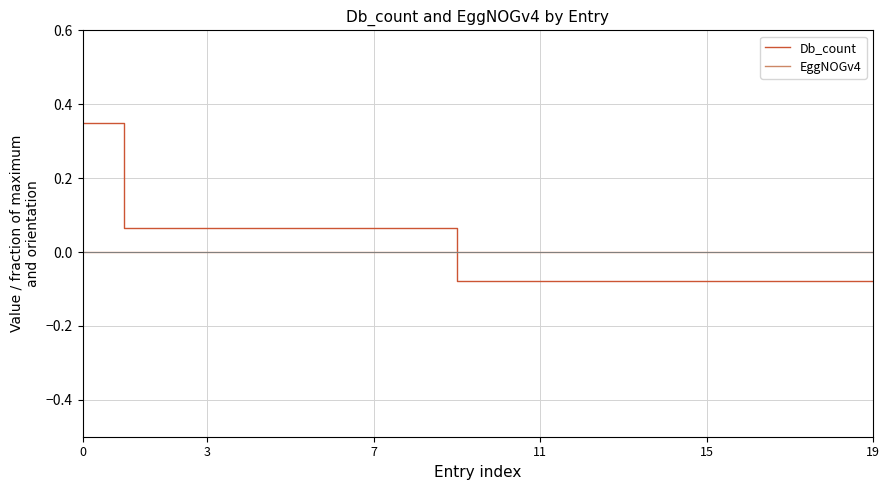

True or false: EggNOGv4 and Db_count intersect in this chart.

True